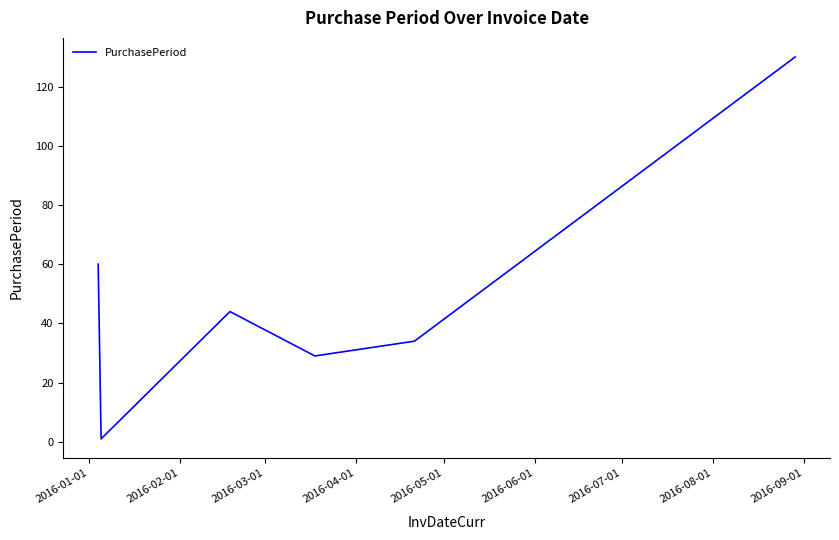

What is the difference between the second highest and minimum values?

59